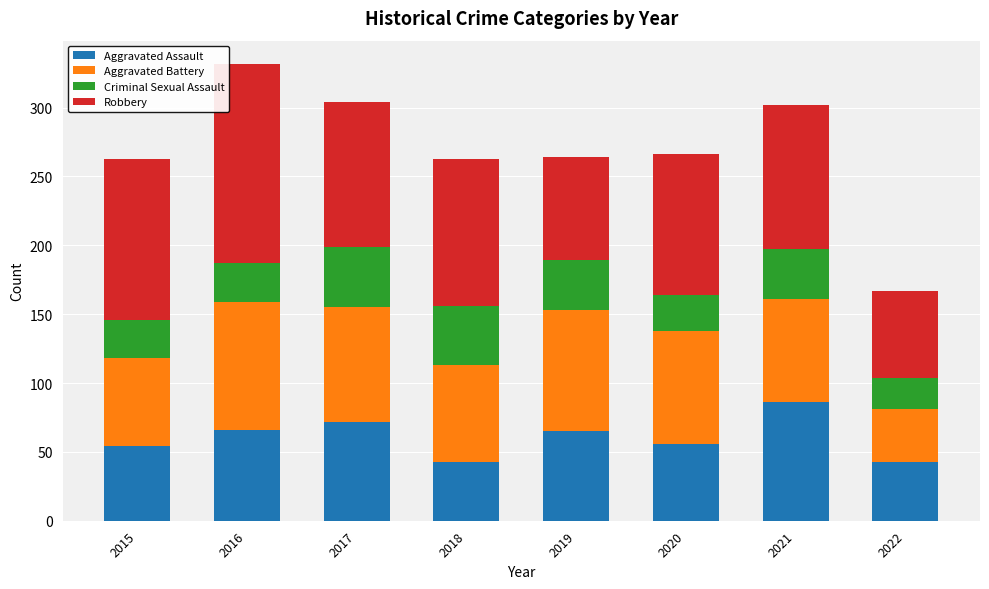

What is the difference between the maximum and minimum values in the Aggravated Assault series?

43